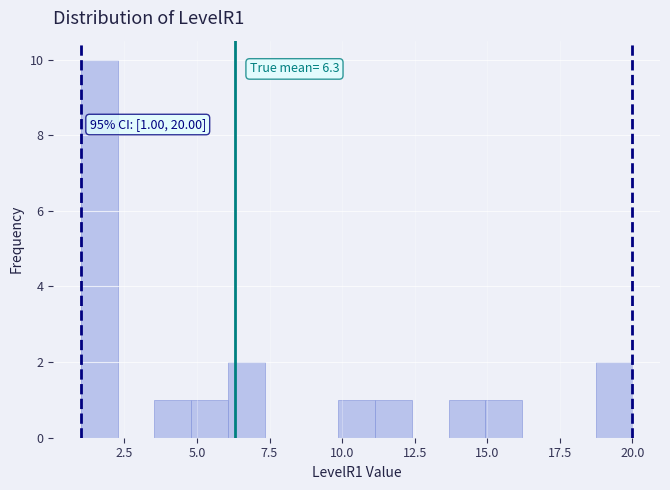

Read against the x-axis, roughly where is the centre of the tallest bar?

1.5